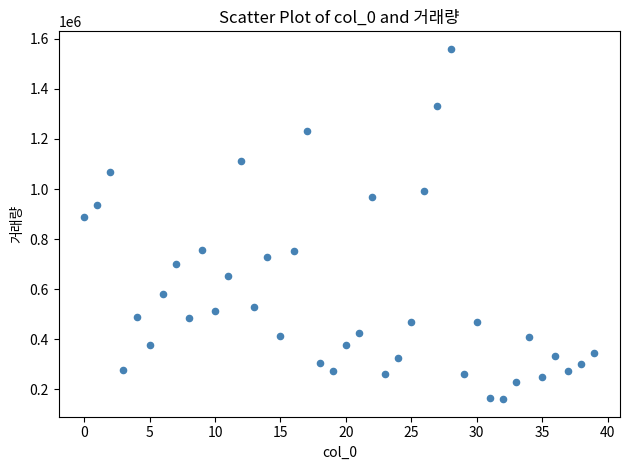

What Y value in the scatter plot is closest to 860407?

889658